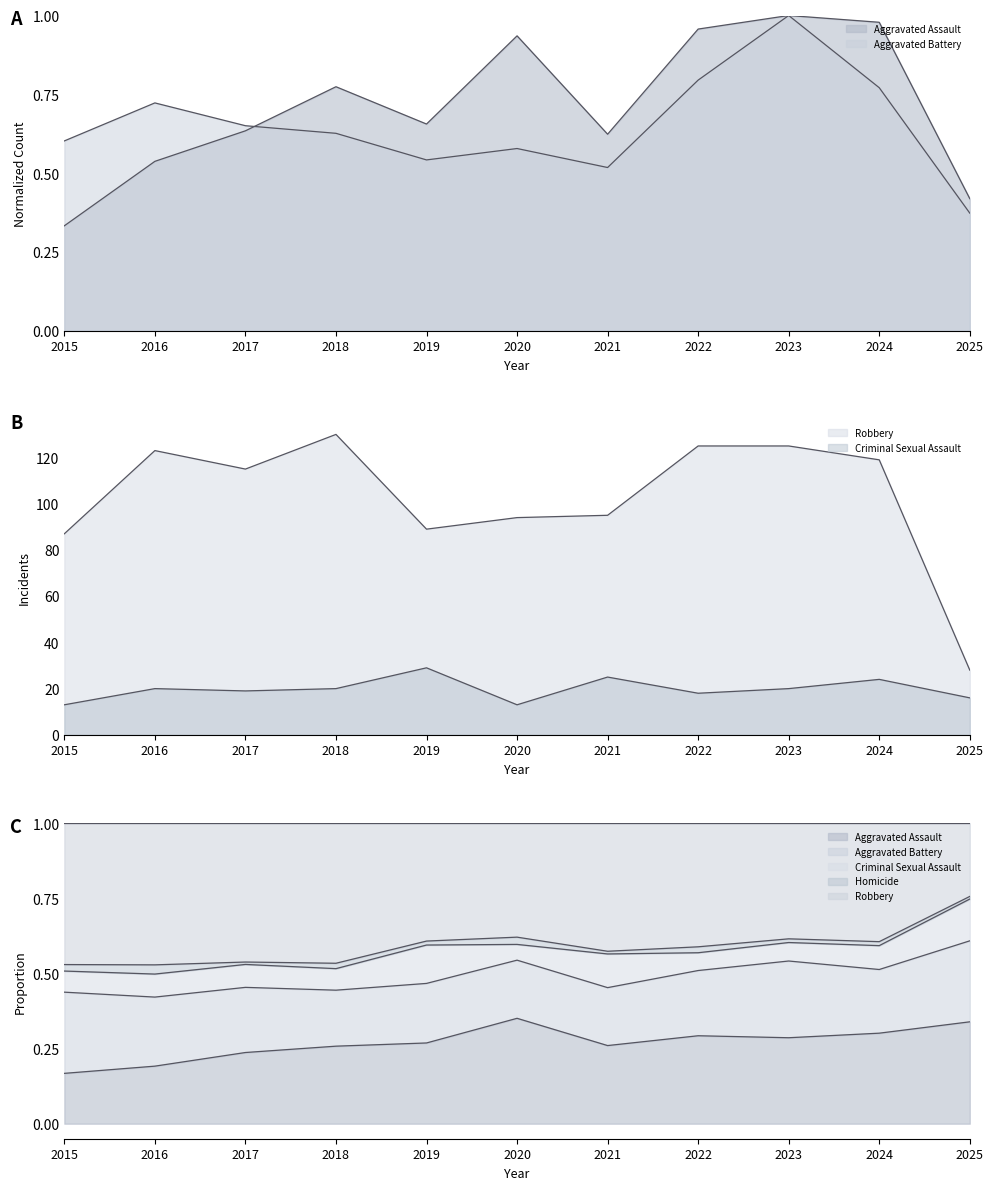

Read the Aggravated Battery value at 2016.

0.7